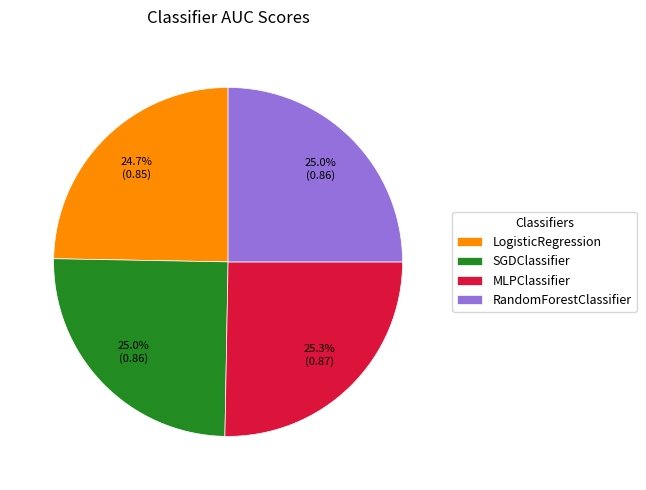

Count the number of slices in the pie.

4